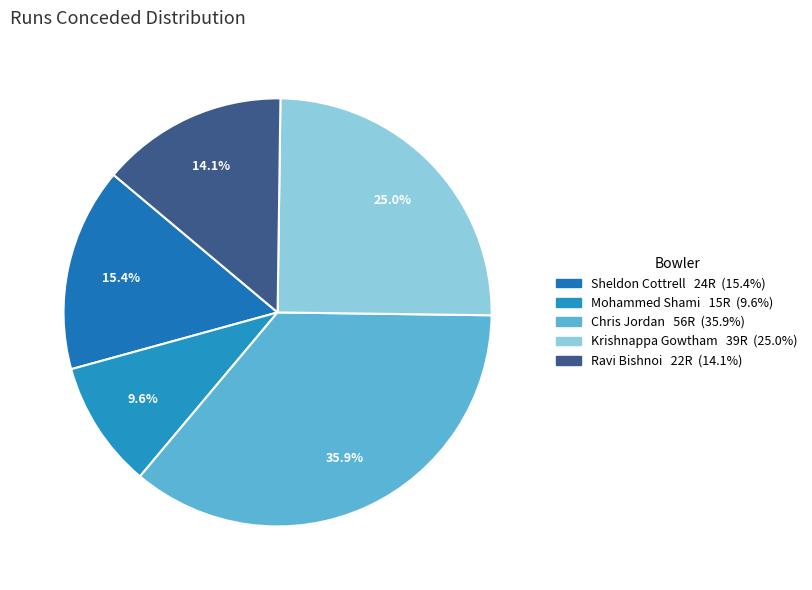

What is the largest slice in the pie chart?

Chris Jordan